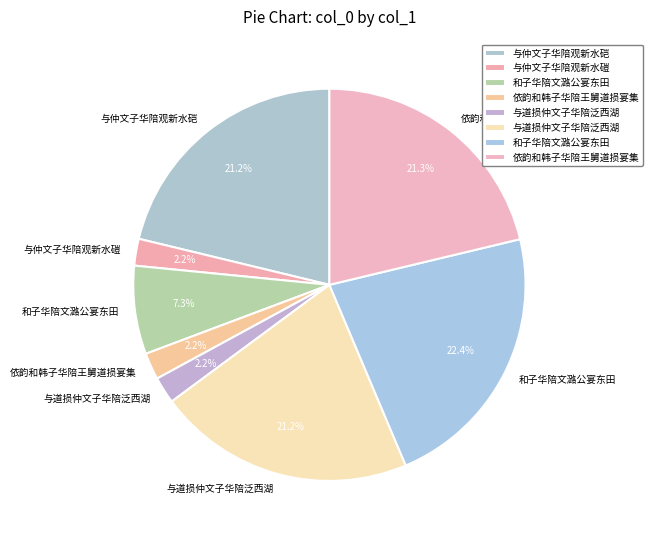

To the nearest percent, what is the difference between the largest and smallest slice percentages?

20%